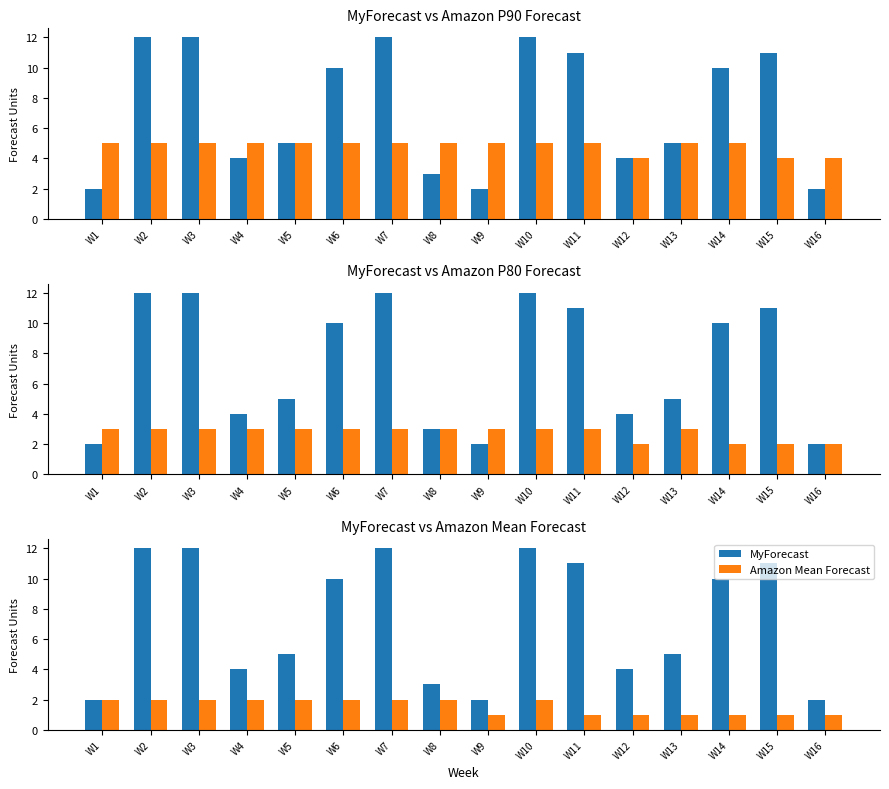

Reading left to right, list all the values displayed in this chart.

MyForecast: W1=2	W2=12	W3=12	W4=4	W5=5	W6=10	W7=12	W8=3	W9=2	W10=12	W11=11	W12=4	W13=5	W14=10	W15=11	W16=2
Amazon P90 Forecast: W1=5	W2=5	W3=5	W4=5	W5=5	W6=5	W7=5	W8=5	W9=5	W10=5	W11=5	W12=4	W13=5	W14=5	W15=4	W16=4
Amazon P80 Forecast: W1=3	W2=3	W3=3	W4=3	W5=3	W6=3	W7=3	W8=3	W9=3	W10=3	W11=3	W12=2	W13=3	W14=2	W15=2	W16=2
Amazon Mean Forecast: W1=2	W2=2	W3=2	W4=2	W5=2	W6=2	W7=2	W8=2	W9=1	W10=2	W11=1	W12=1	W13=1	W14=1	W15=1	W16=1